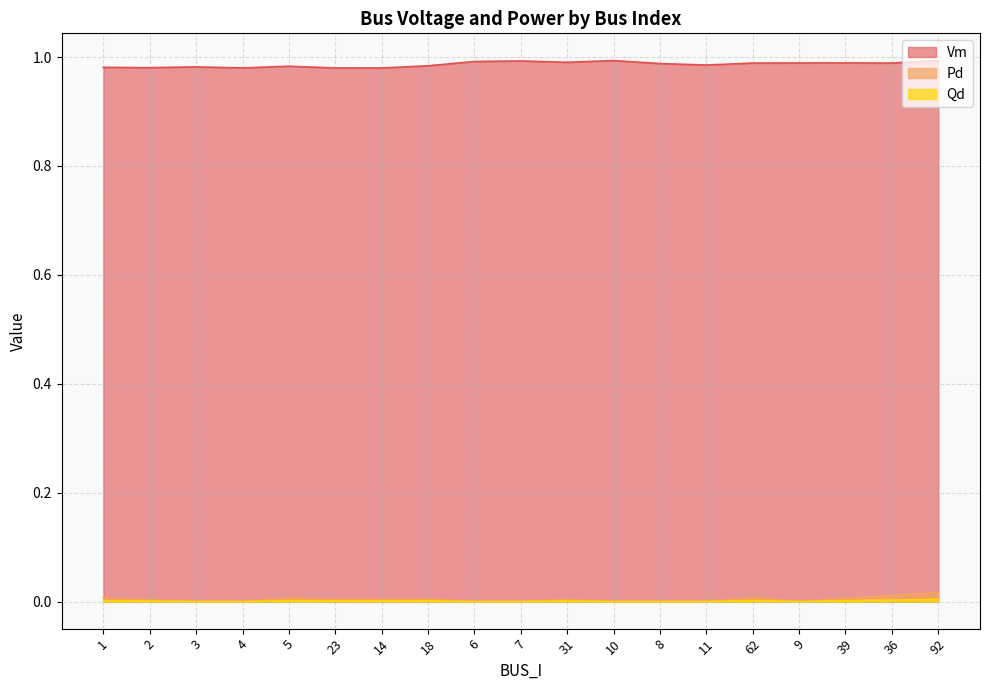

What position from the right is 9?

4